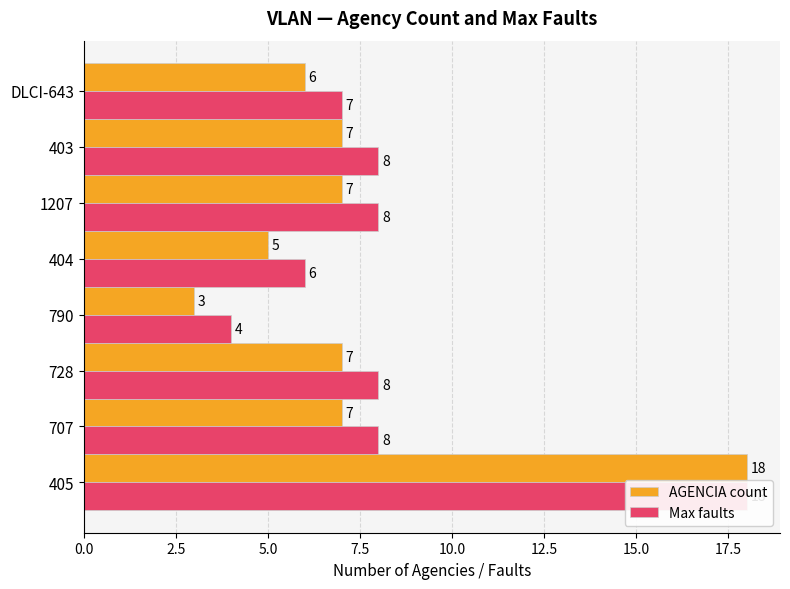

Reading right to left, transcribe all the data shown in this chart.

AGENCIA count: 6	7	7	5	3	7	7	18
Max faults: 7	8	8	6	4	8	8	18